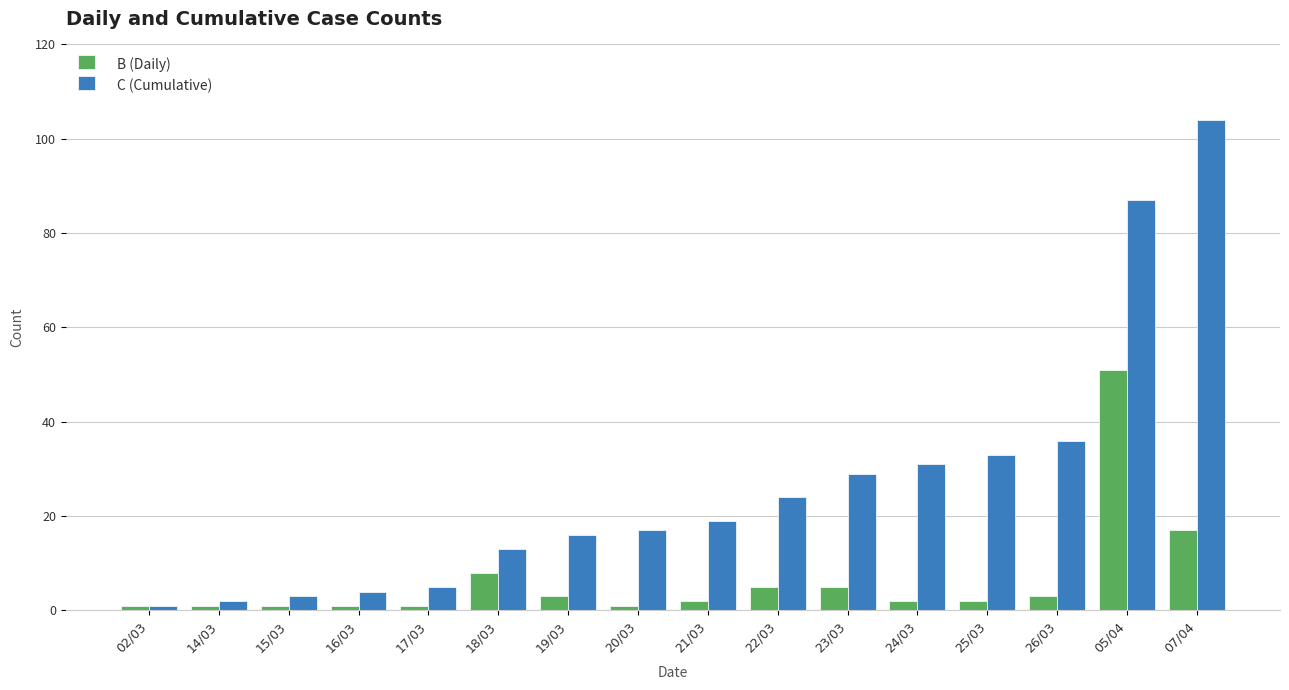

What is the sum of the C (Cumulative) values at 02/03 and 14/03?

3